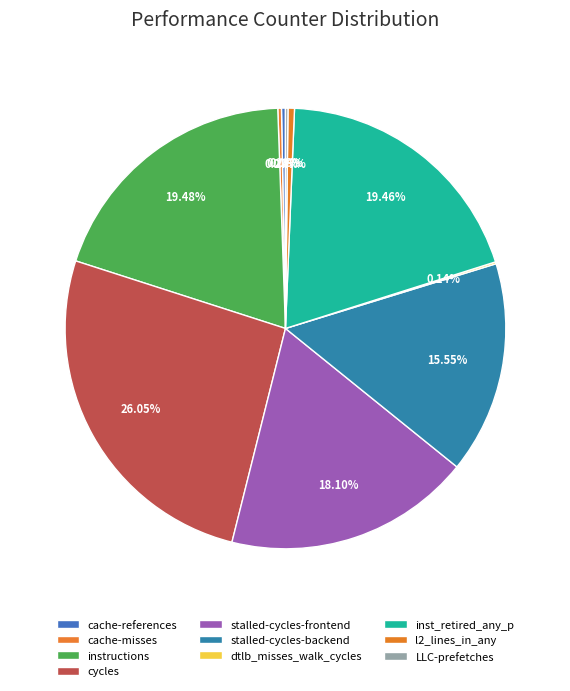

To the nearest percent, what is the difference between the largest and smallest slice percentages?

26%